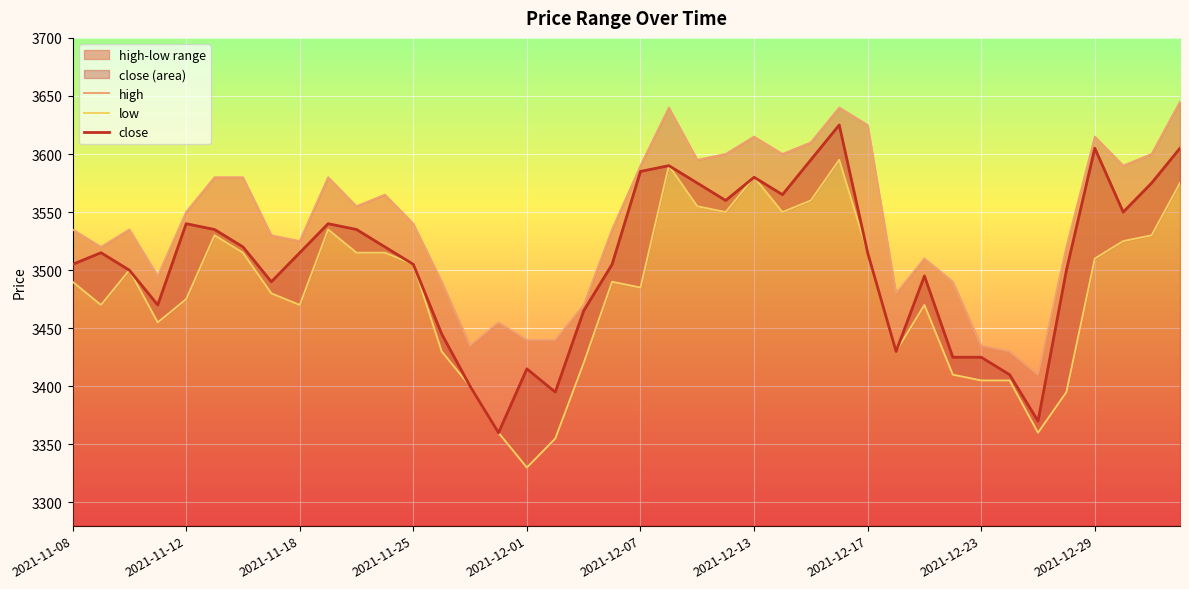

At 13, list the series in order from largest to smallest.

high, close, low